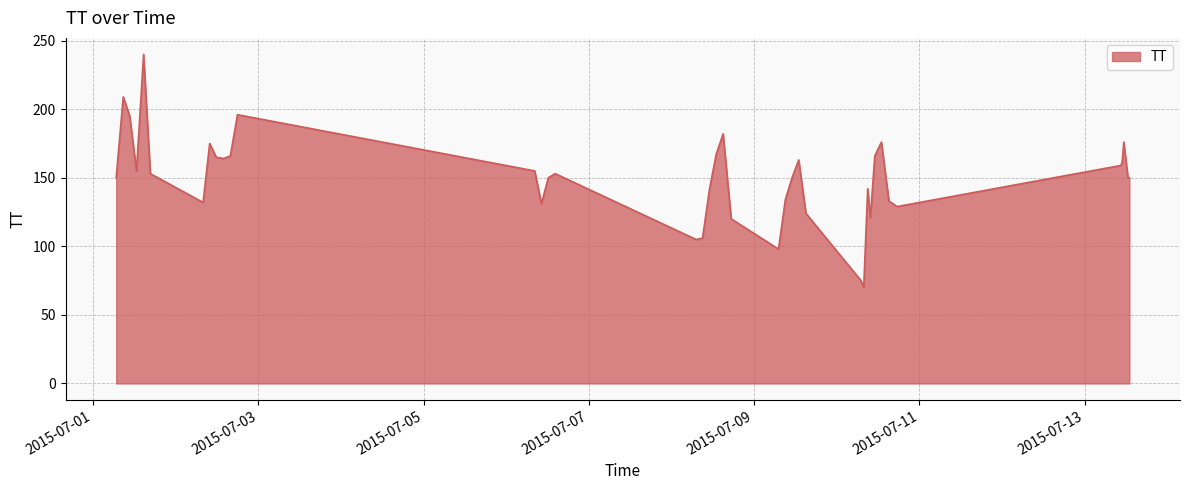

Does the chart display data point markers on the line(s)?

No